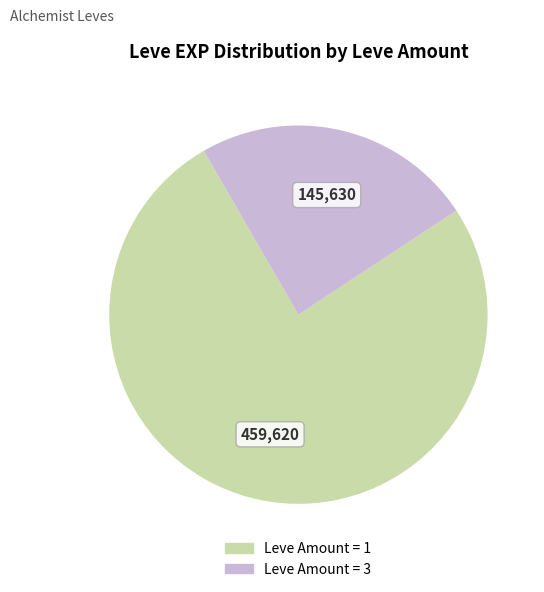

Is there any slice that represents more than half of the pie?

Yes